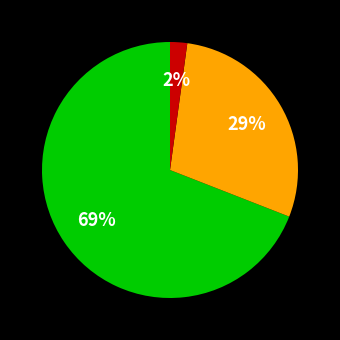

Is there a majority slice in this chart?

Yes